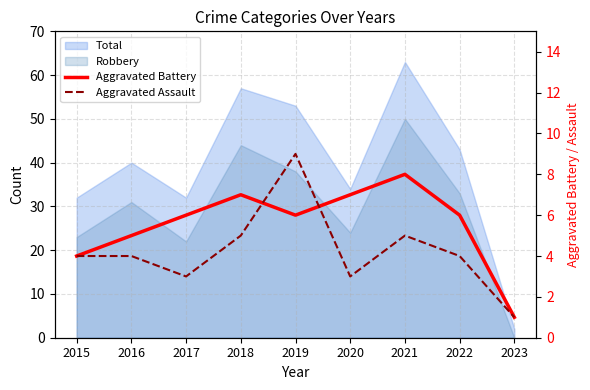

What is the sum of all Aggravated Battery values?

50